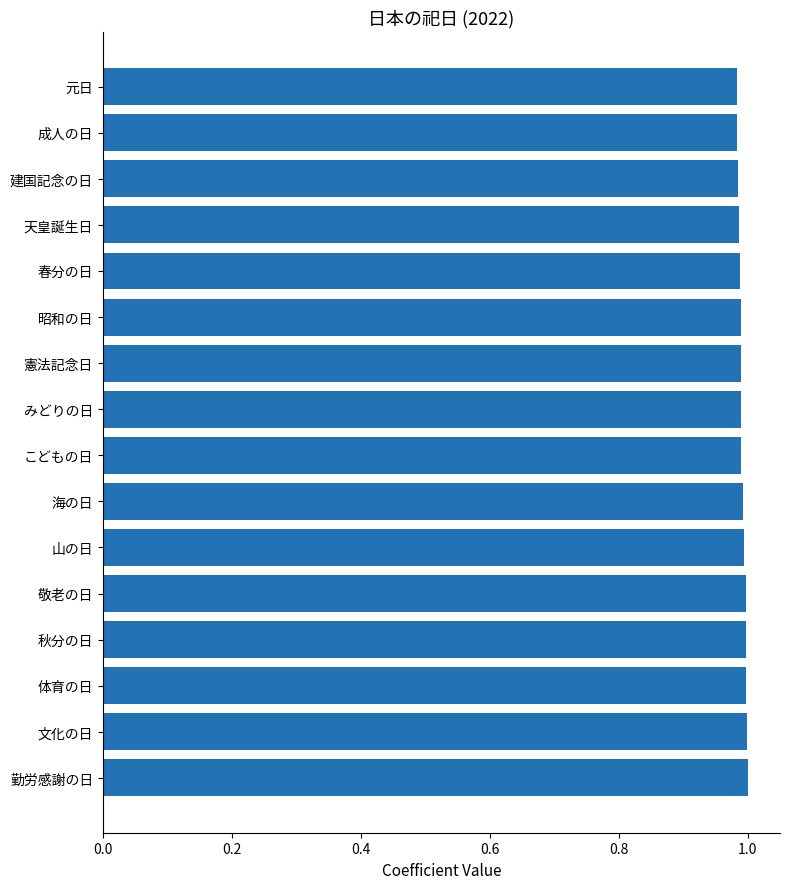

What is the label of the 1st bar from the bottom?

勤労感謝の日